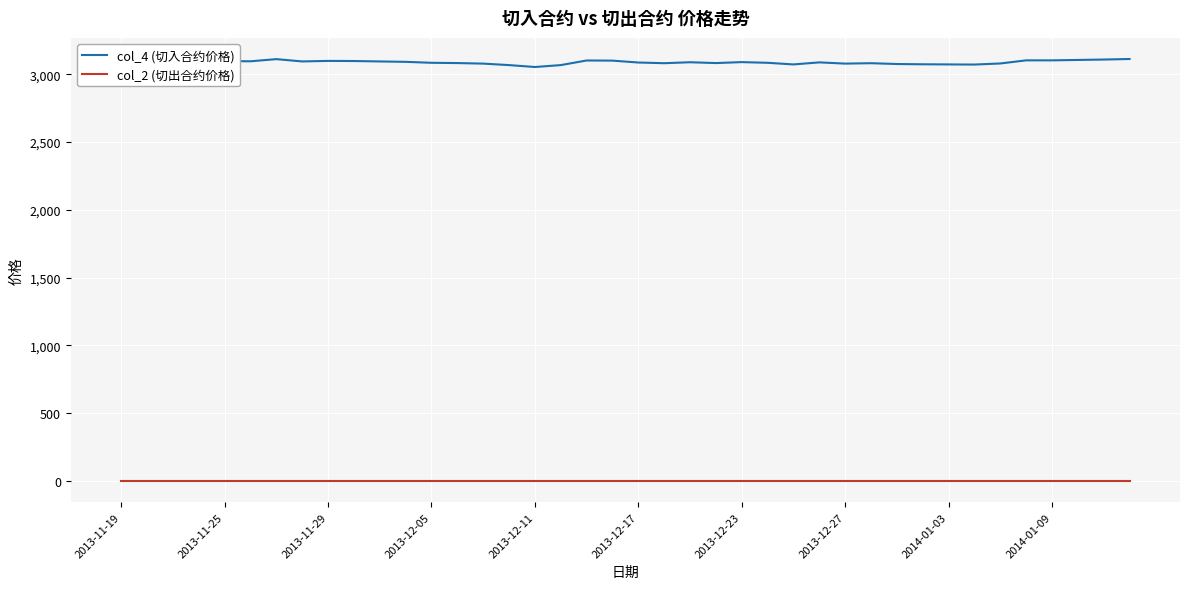

Which series has the largest range (max minus min)?

col_4 (切入合约价格)